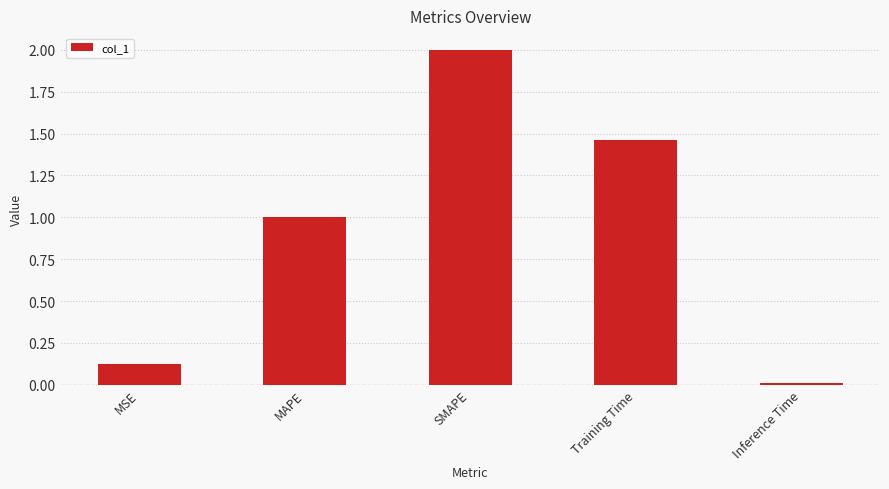

What is the difference between the values at MAPE and MSE?

0.9